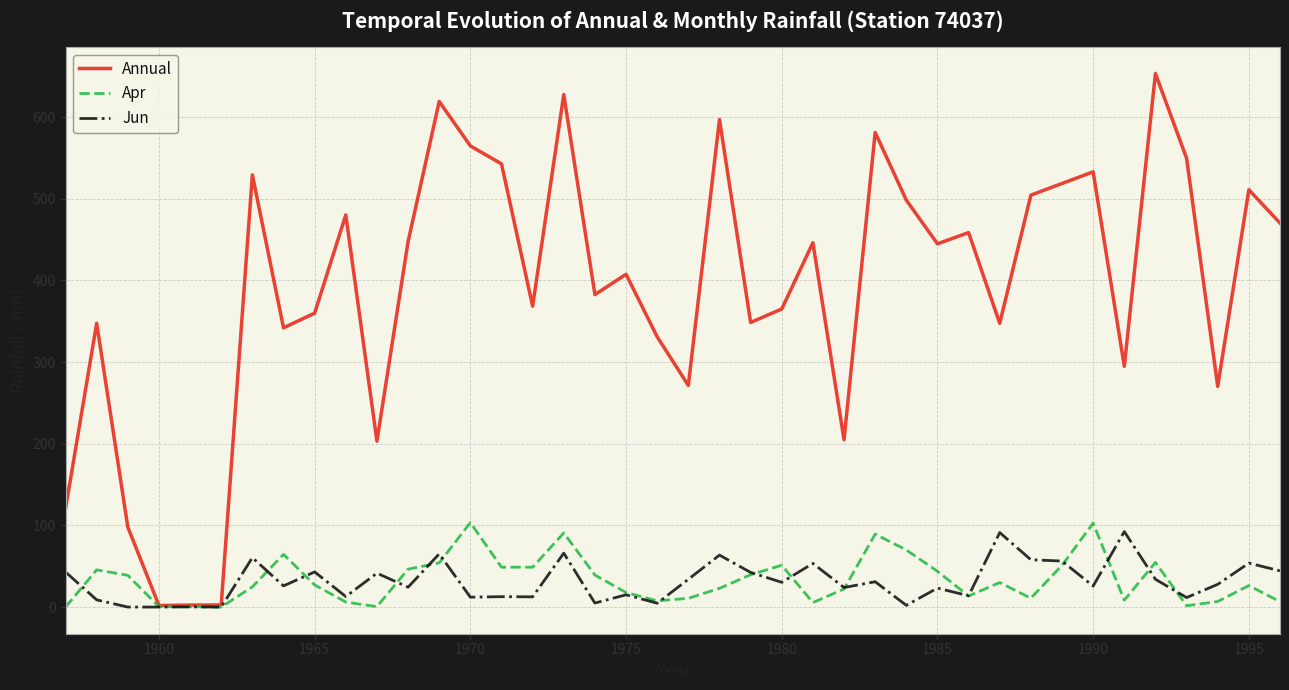

Which series has the widest spread of values?

Annual